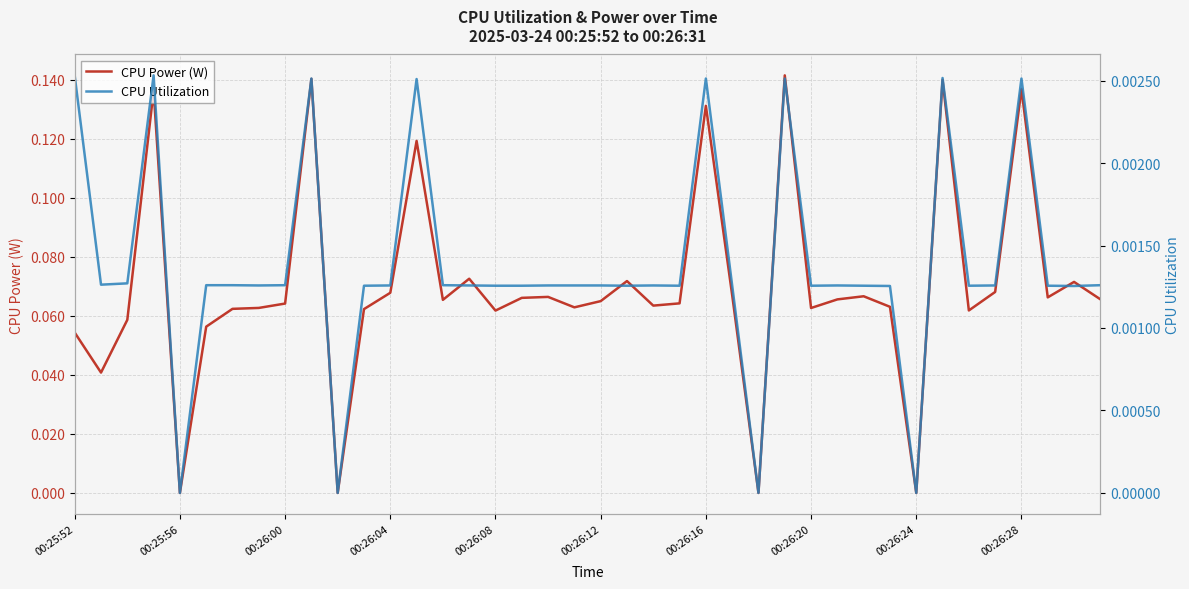

Does the chart have visible grid lines?

Yes